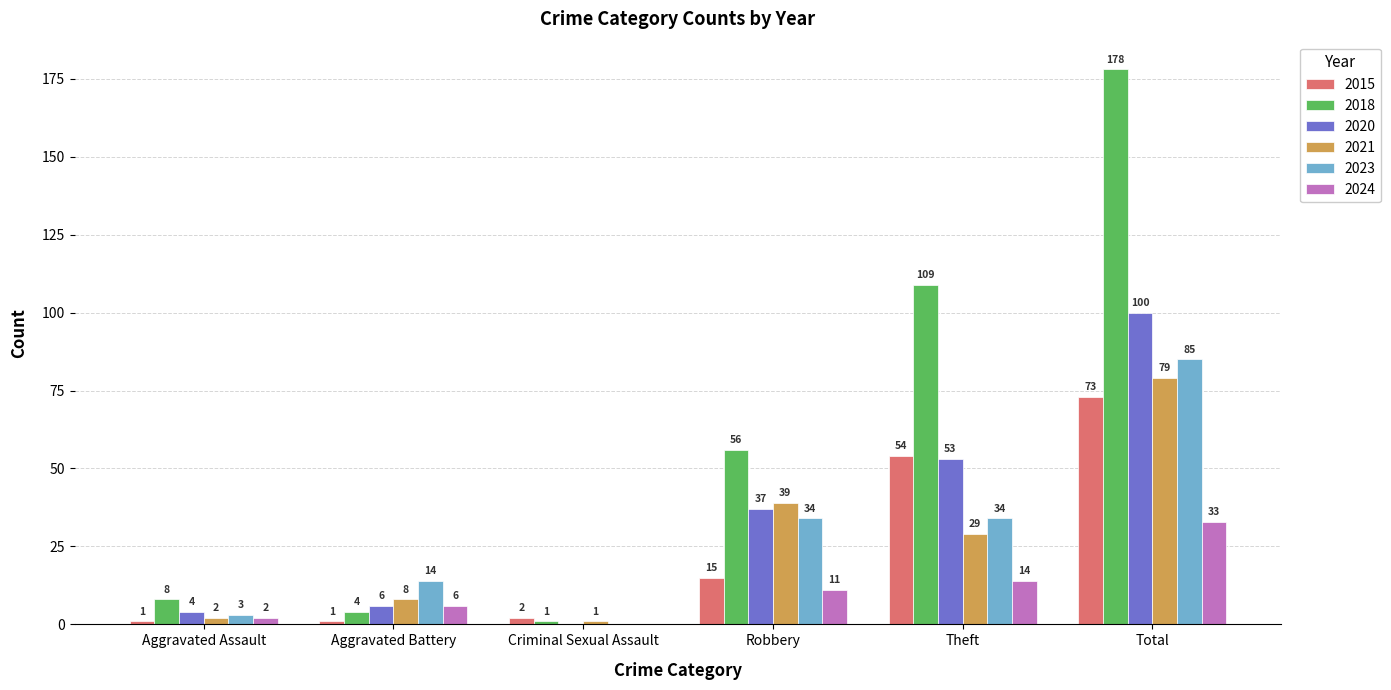

What is the average value of the 2018 series?

59